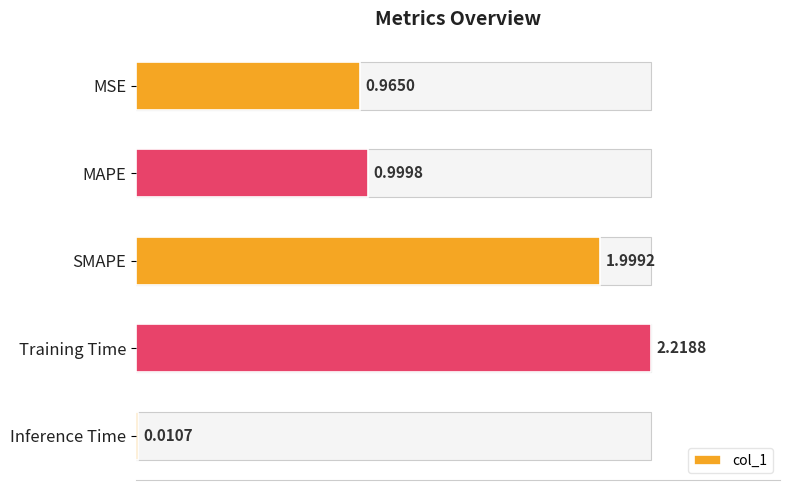

Are the bars grouped side by side (vs. stacked)?

No